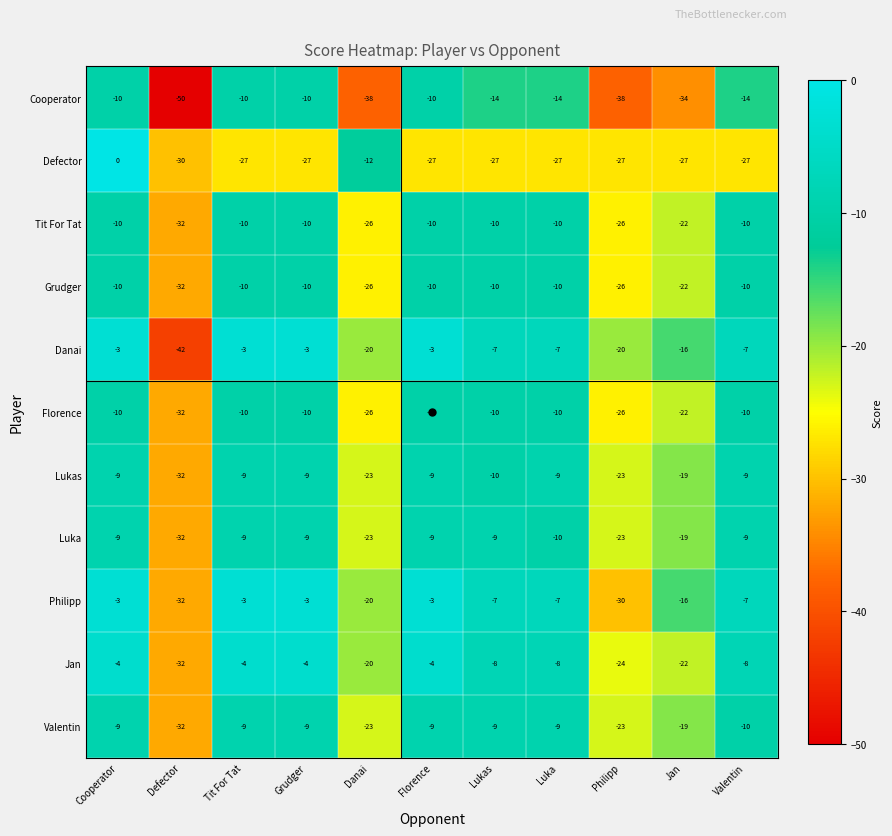

Read the Defector value at Lukas, to the nearest 5.

-25